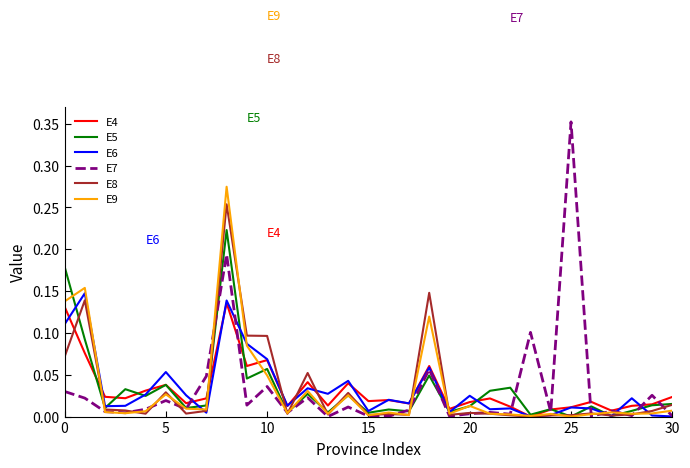

Which series has the widest spread of values?

E7